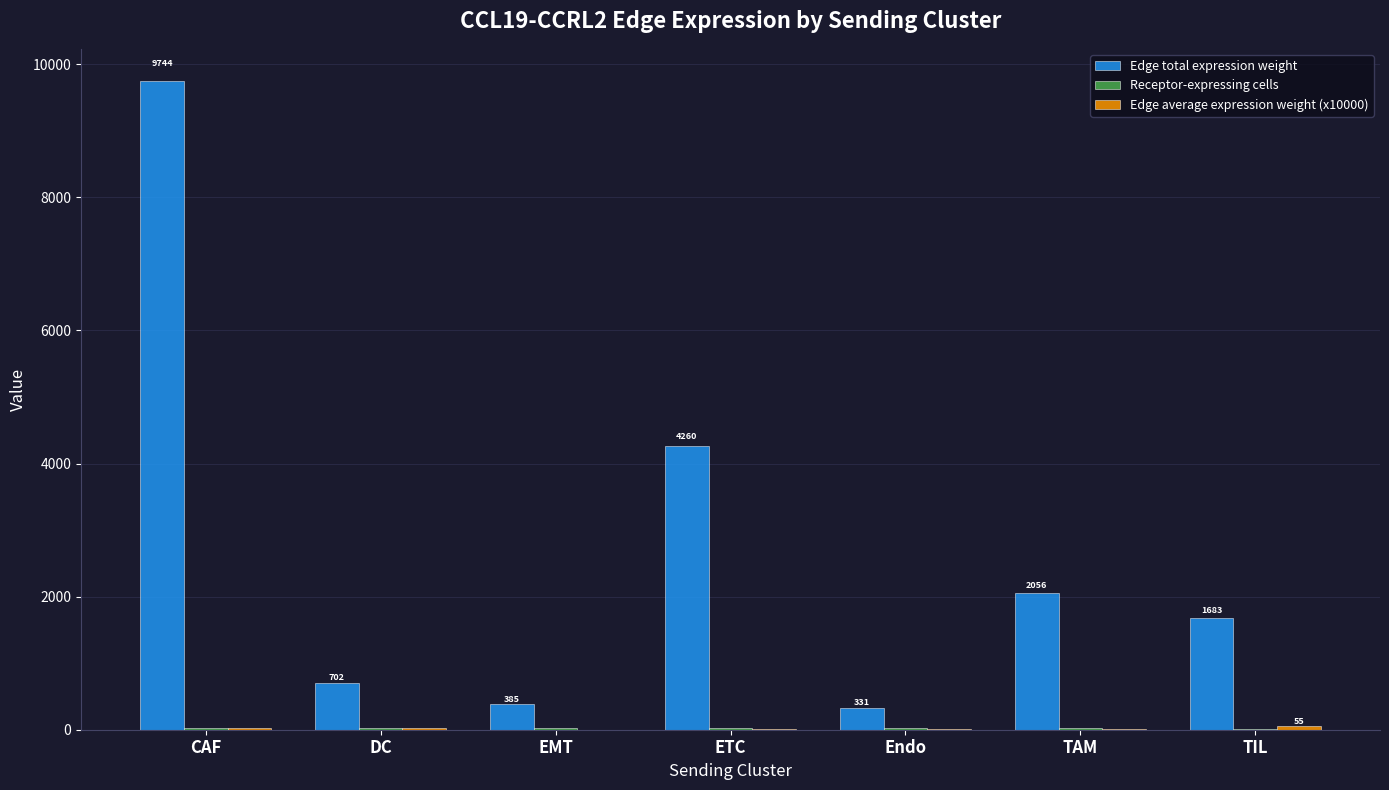

How many categories are shown in the chart?

7